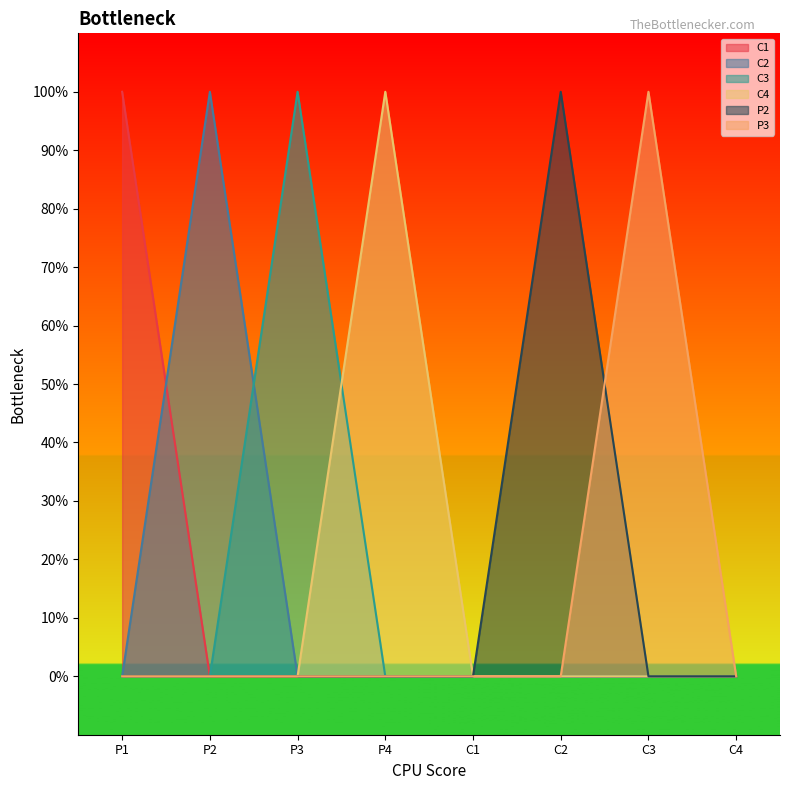

Which series has the largest total across all categories?

C1